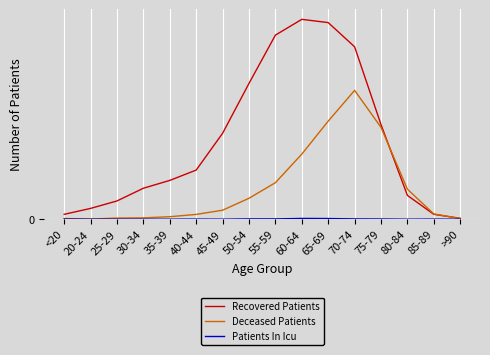

Does the chart display data point markers on the line(s)?

No